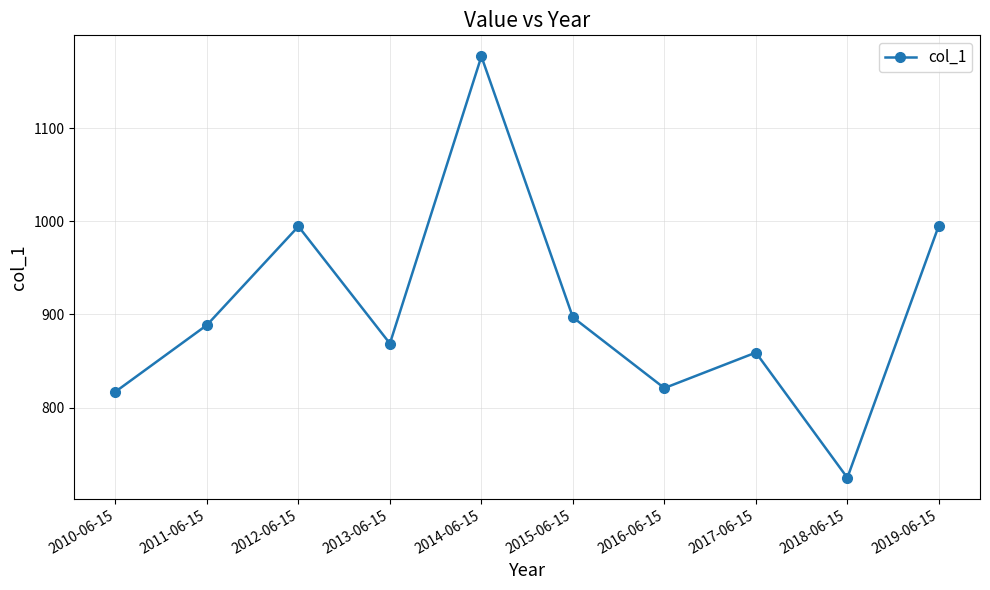

At which label does the data first exceed 888?

2011-06-15